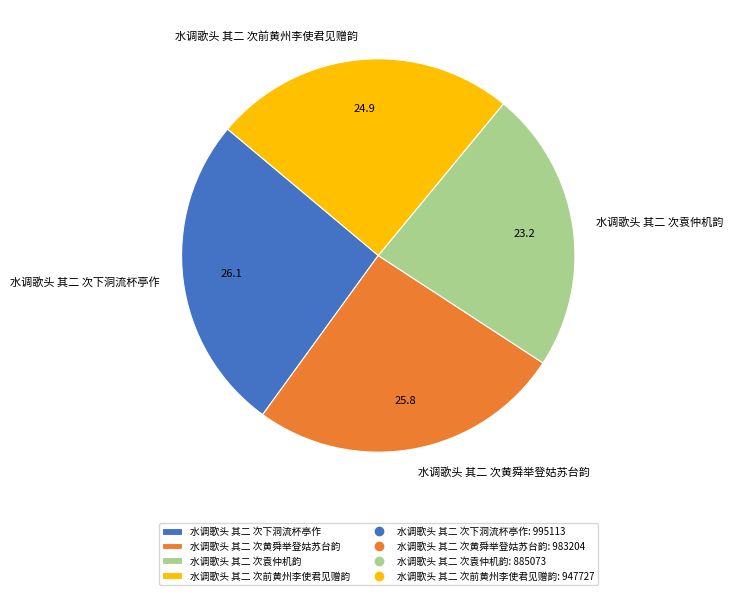

Count the number of slices in the pie.

4